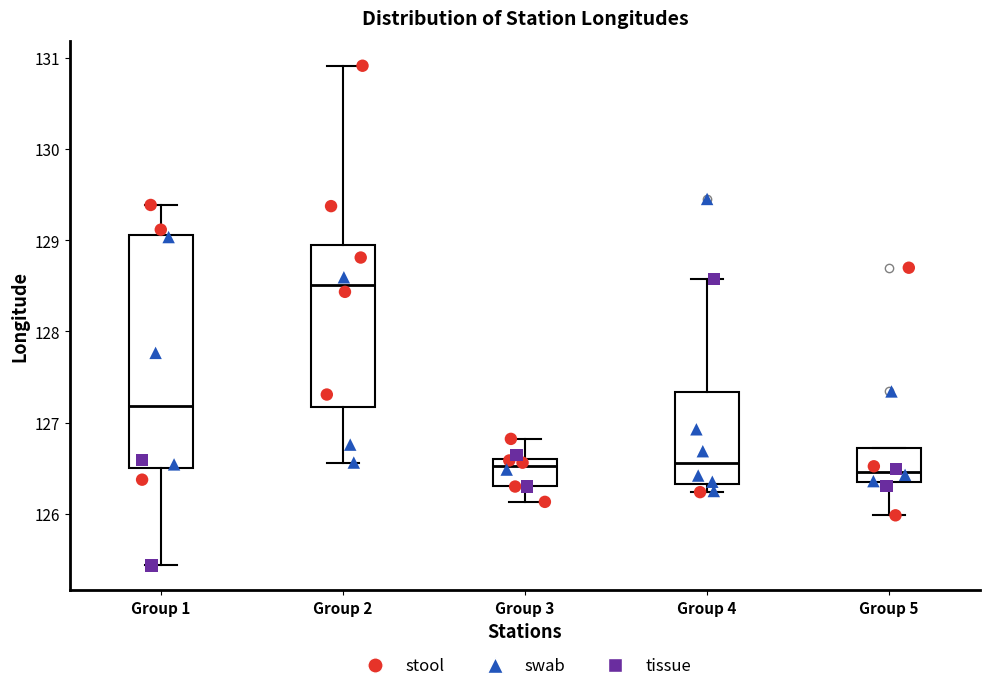

Where is the upper edge of the box for Group 3 on the y-axis? The values are not printed on the chart, so give them approximately, as read against the axis.

126.6